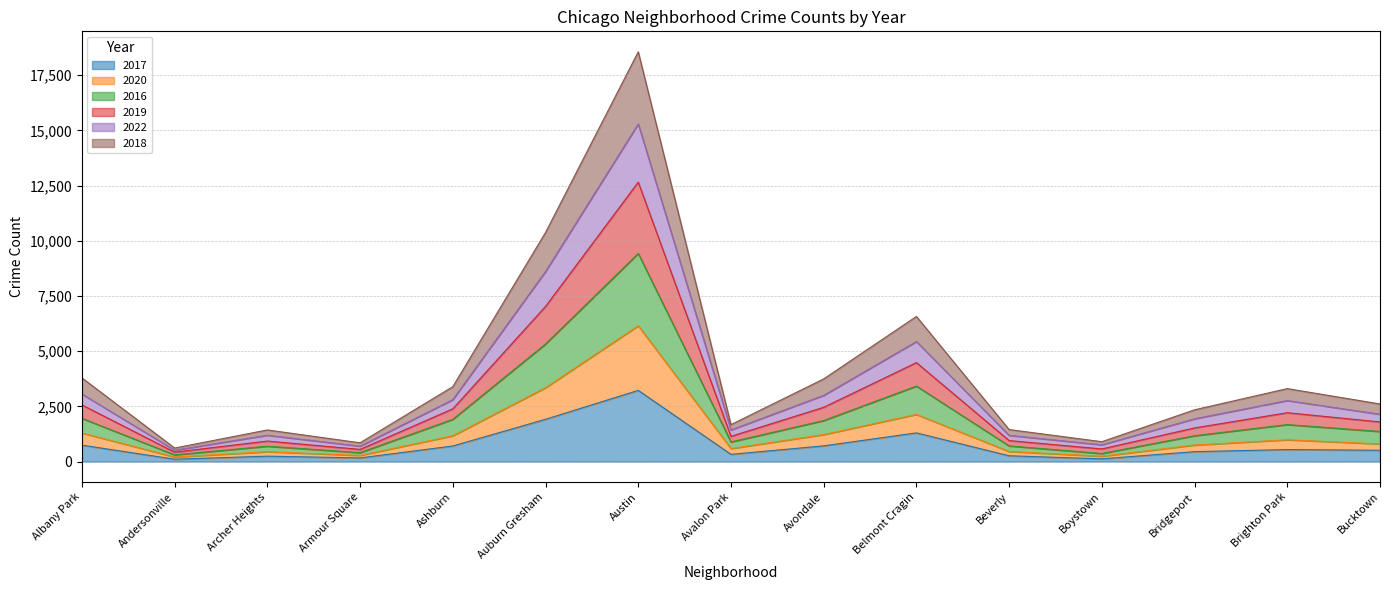

Which series changed the most between Austin and Beverly?

2019